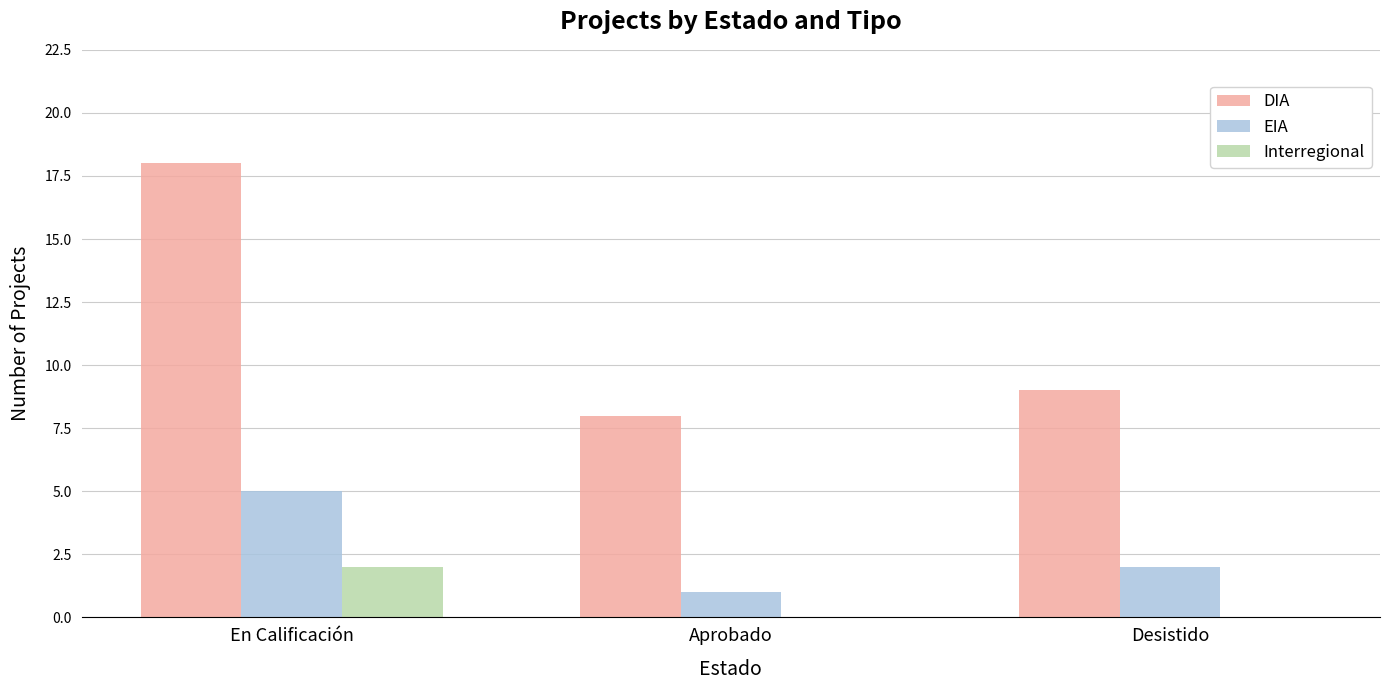

The value of DIA at Desistido is 16. True or false?

False